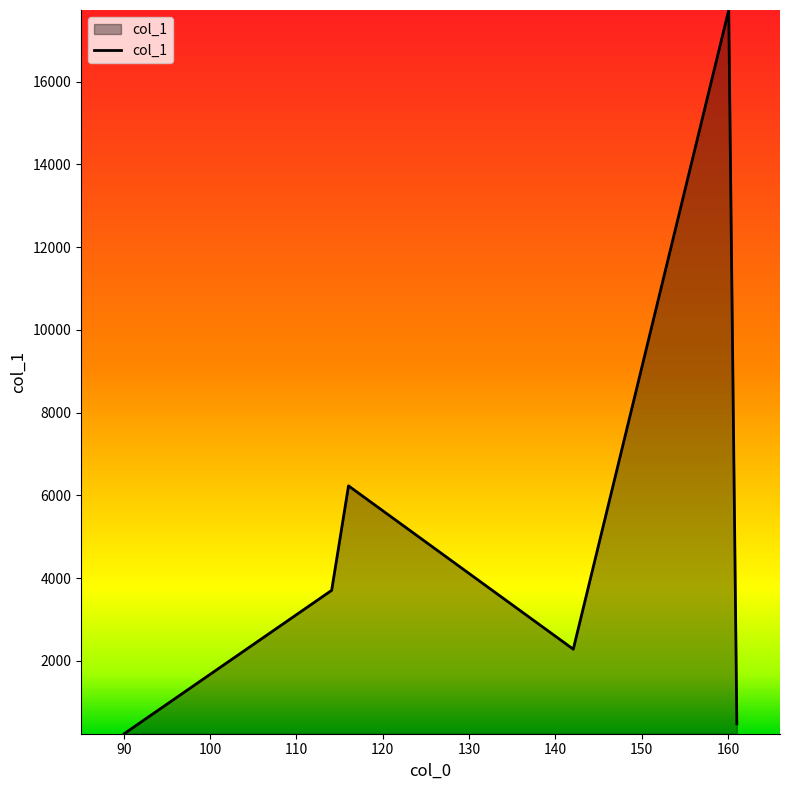

How many interior local valleys (lower than both neighbors) does the data have?

1